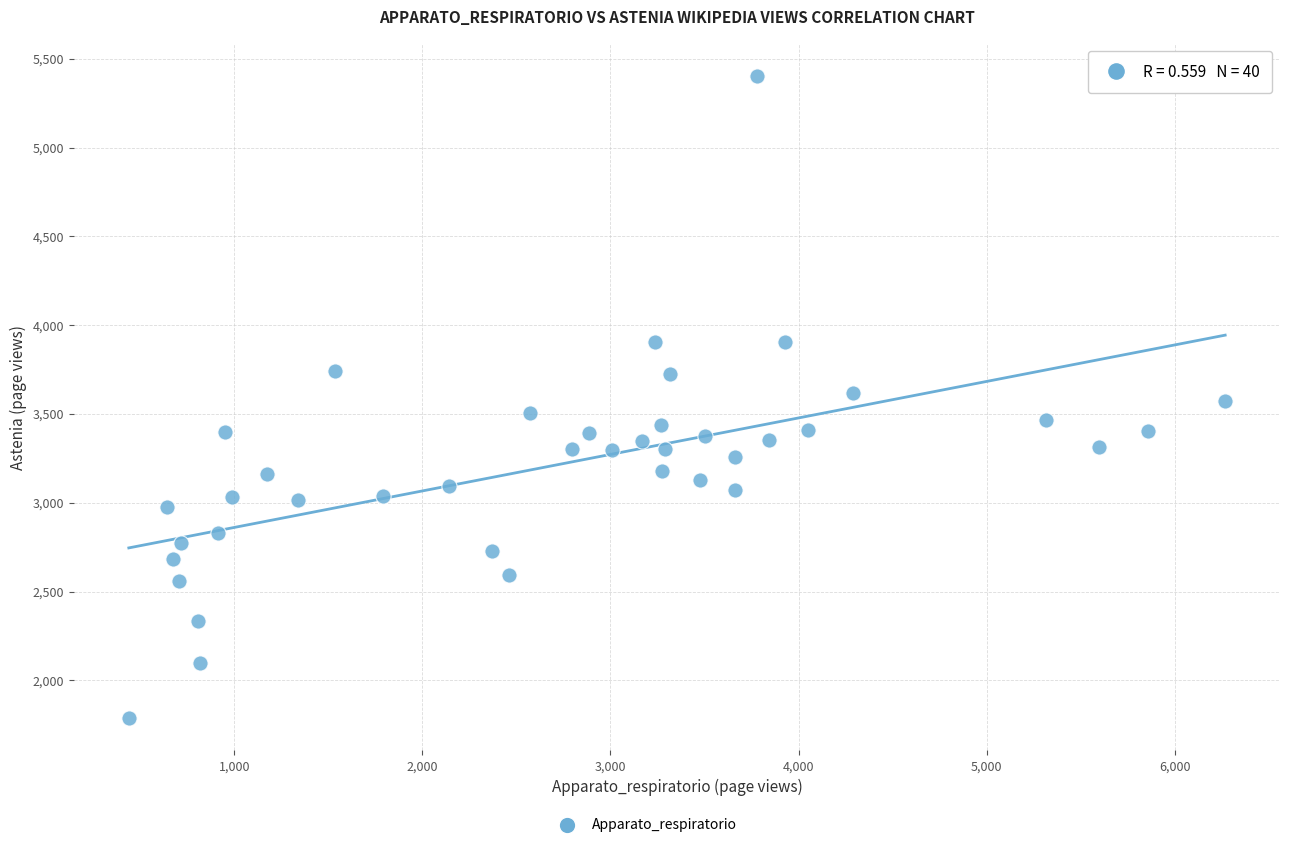

What is the range of X values (max minus min)?

5827